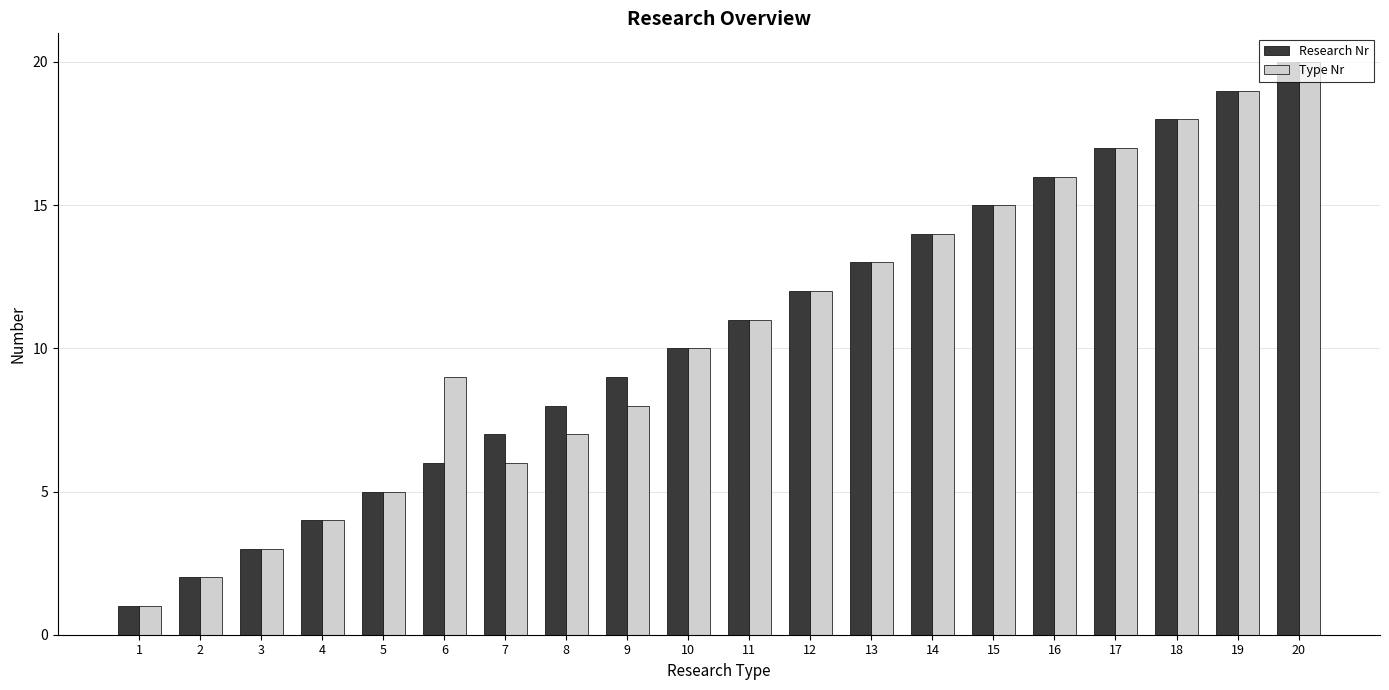

At 9, list the series in order from smallest to largest.

Type Nr, Research Nr